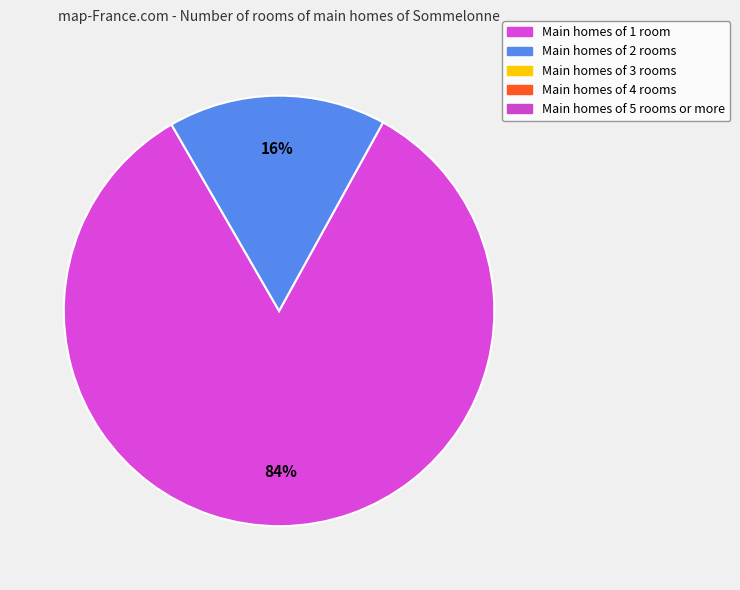

To the nearest percent, what is the average slice percentage?

50%